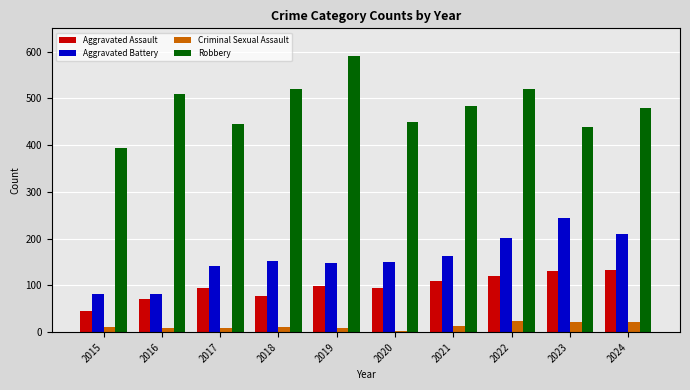

At 2018, list the series in order from smallest to largest.

Criminal Sexual Assault, Aggravated Assault, Aggravated Battery, Robbery